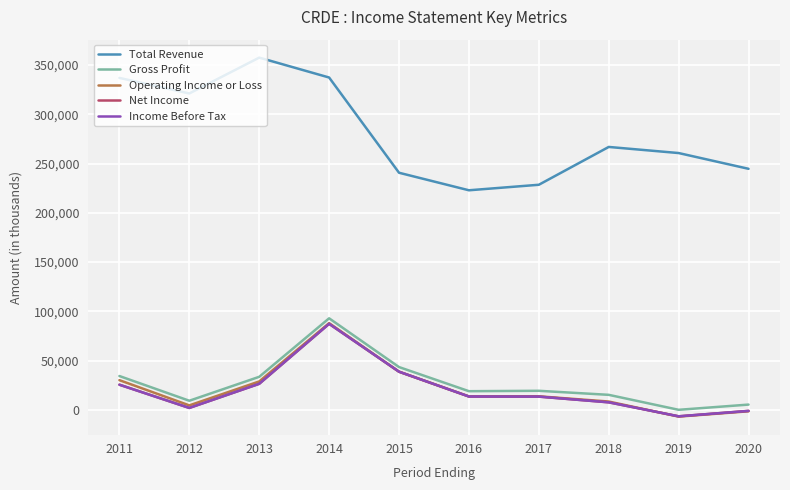

How many distinct data groups are displayed?

5